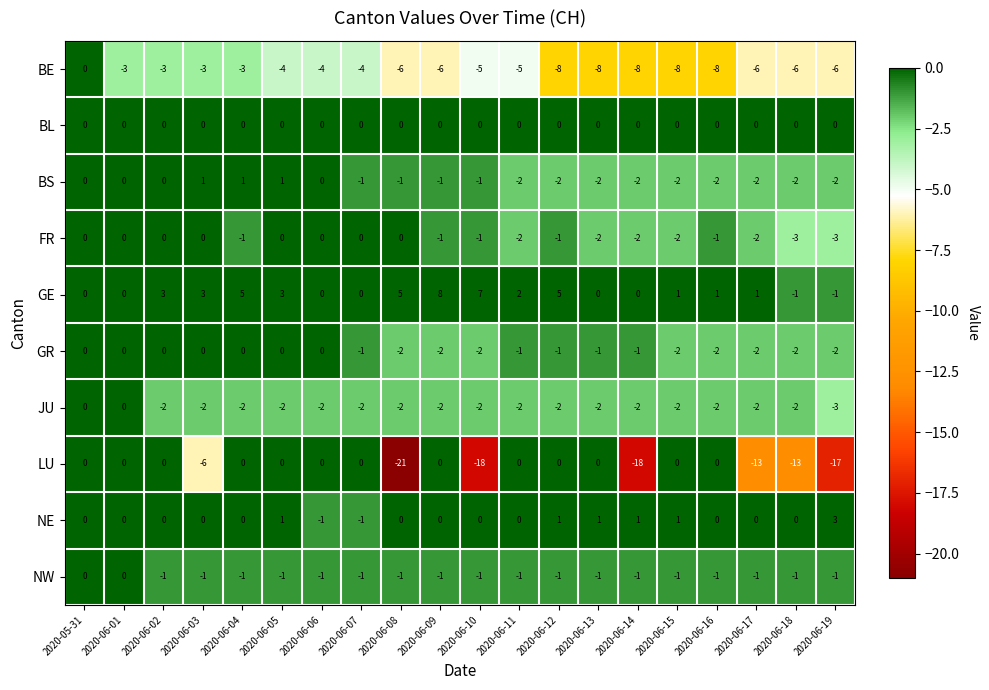

What is the smallest value displayed?

-21